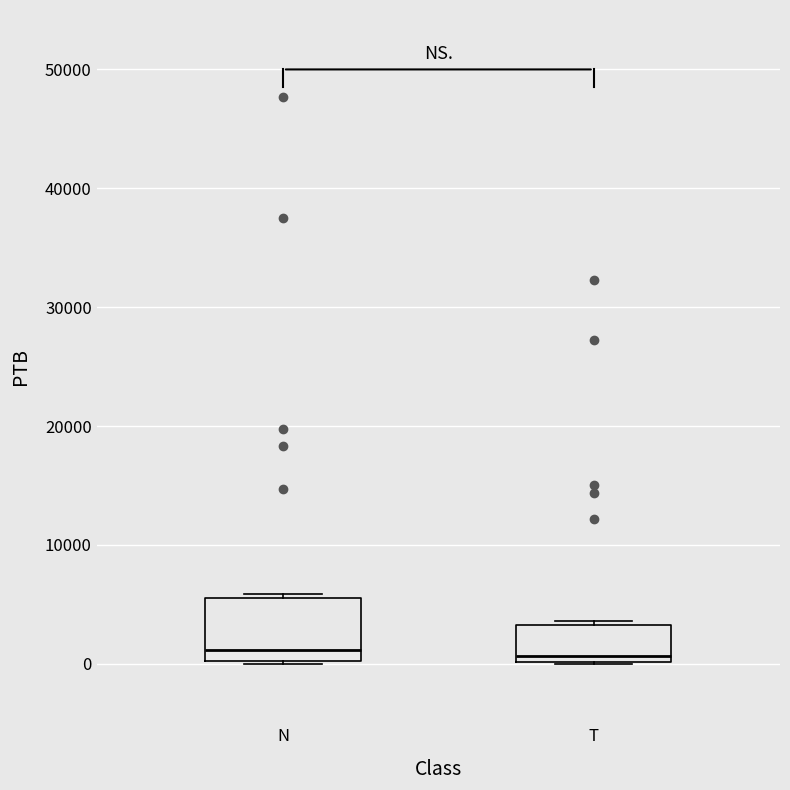

Reading left to right, read every box against the y-axis: the position of its median line, the range the box covers, and the ends of its whiskers. The values are not printed on the chart, so give them approximately, as read against the axis.

N: median 1000, box 0 to 6000, whiskers 0 to 6000 (just above the box's upper edge)
T: median 1000, box 0 to 3000, whiskers 0 to 4000